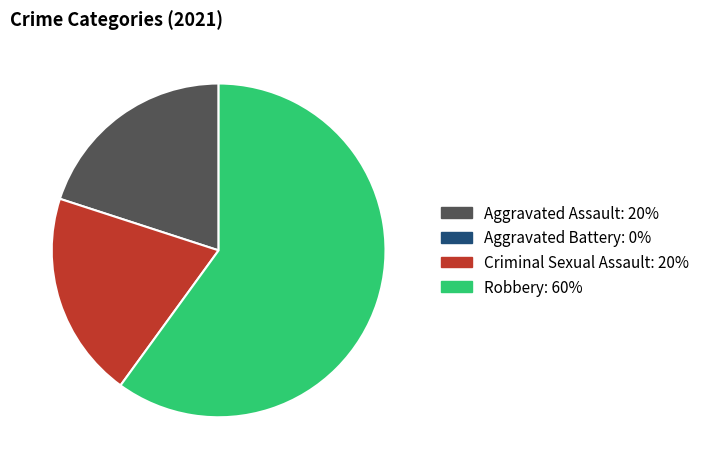

Is there any slice that represents more than half of the pie?

Yes